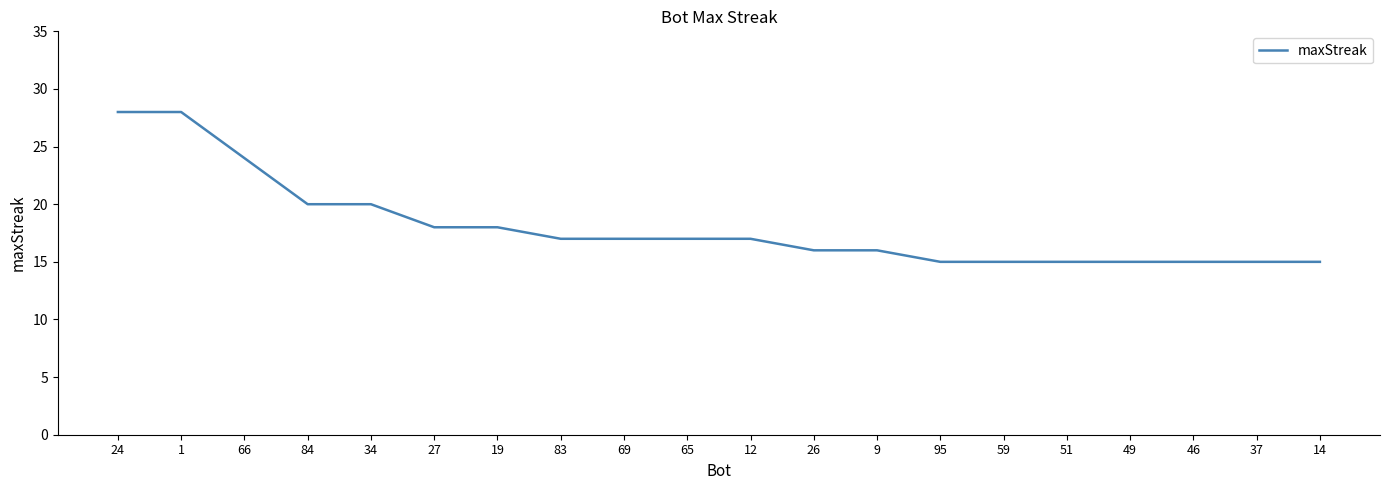

What is the greatest value displayed?

28